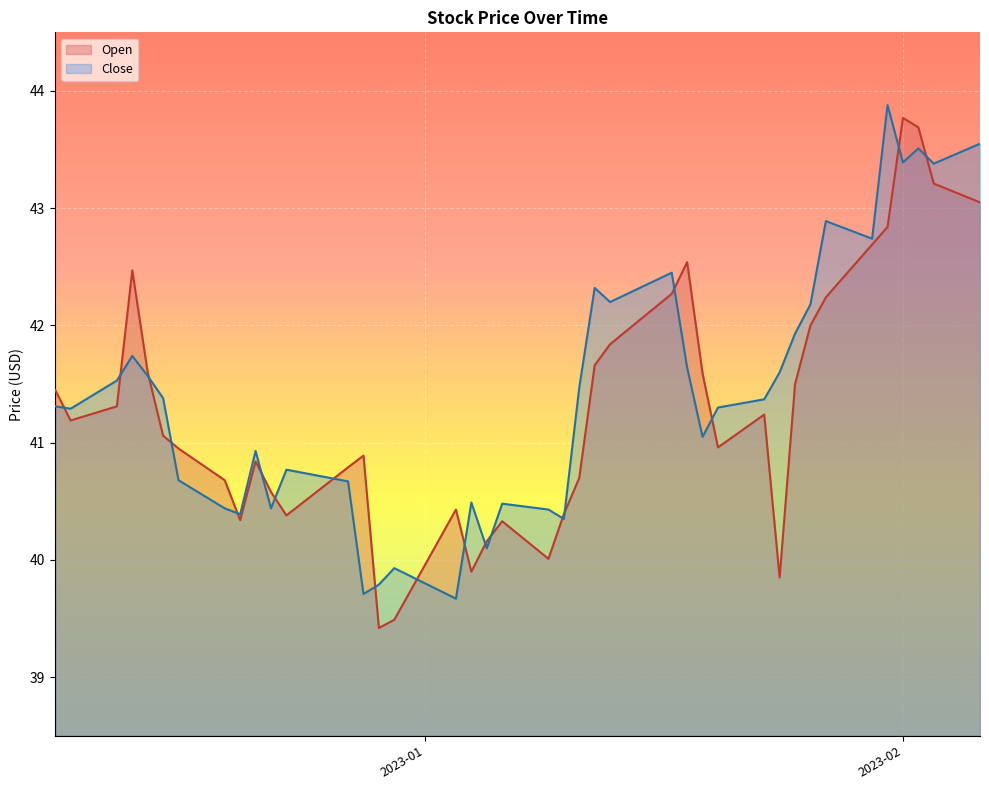

Reading left to right, extract all data points from this chart.

Open: 41.5	41.2	41.3	42.5	41.6	41.1	41.0	40.7	40.3	40.8	40.6	40.4	40.8	40.9	39.4	39.5	40.4	39.9	40.2	40.3	40.0	40.4	40.7	41.7	41.8	42.3	42.5	41.6	41.0	41.2	39.9	41.5	42.0	42.2	42.7	42.8	43.8	43.7	43.2	43.0
Close: 41.3	41.3	41.5	41.7	41.6	41.4	40.7	40.4	40.4	40.9	40.4	40.8	40.7	39.7	39.8	39.9	39.7	40.5	40.1	40.5	40.4	40.4	41.5	42.3	42.2	42.5	41.6	41.0	41.3	41.4	41.6	41.9	42.2	42.9	42.7	43.9	43.4	43.5	43.4	43.5